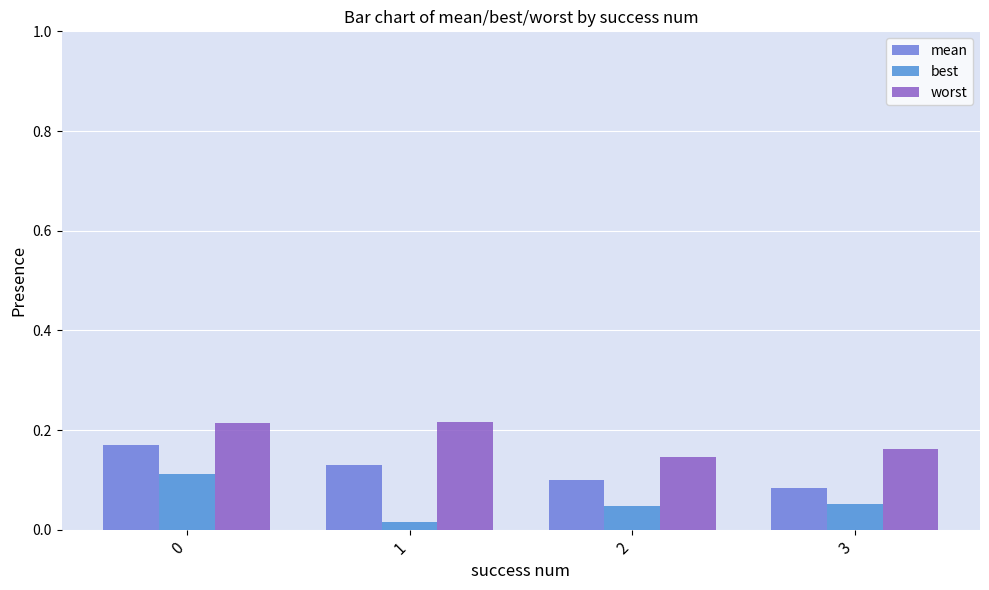

Count the number of data series in this chart.

3